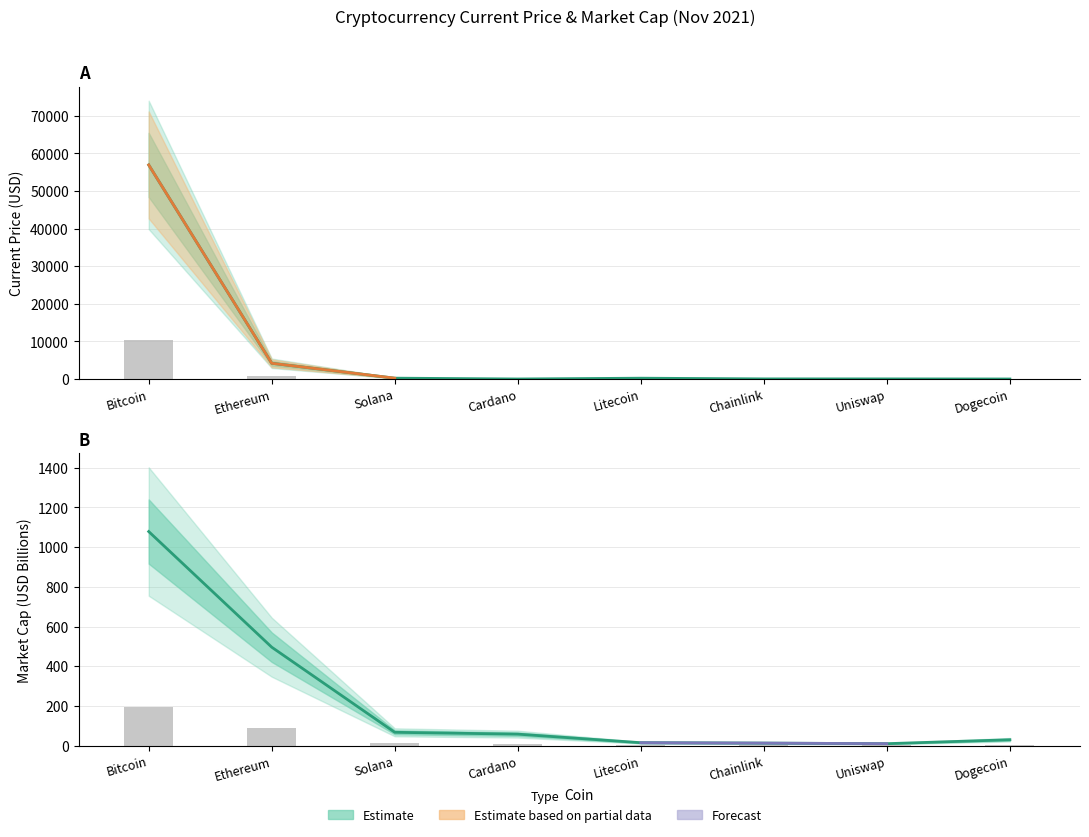

Which category has the lowest value across all series?

Dogecoin